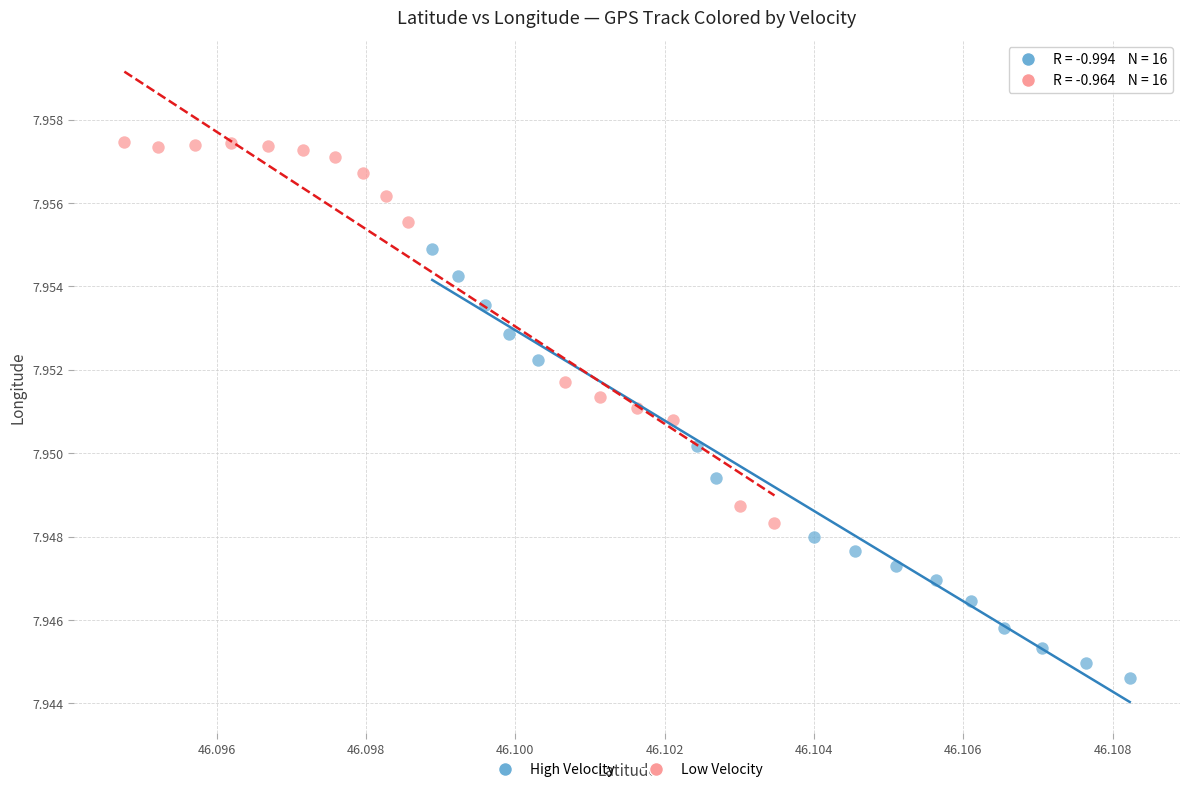

Which series has the widest spread of Y values?

High Velocity